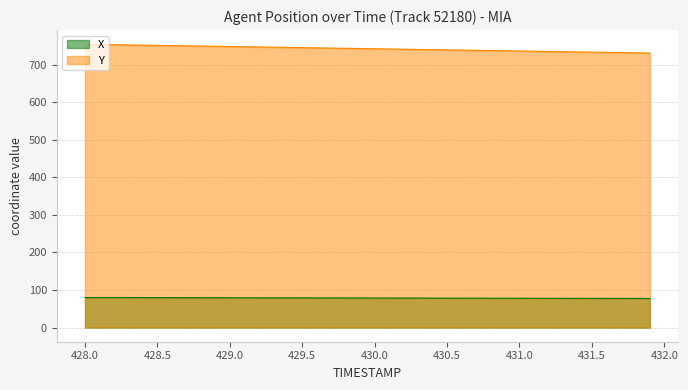

At which label does X reach its peak?

428.0